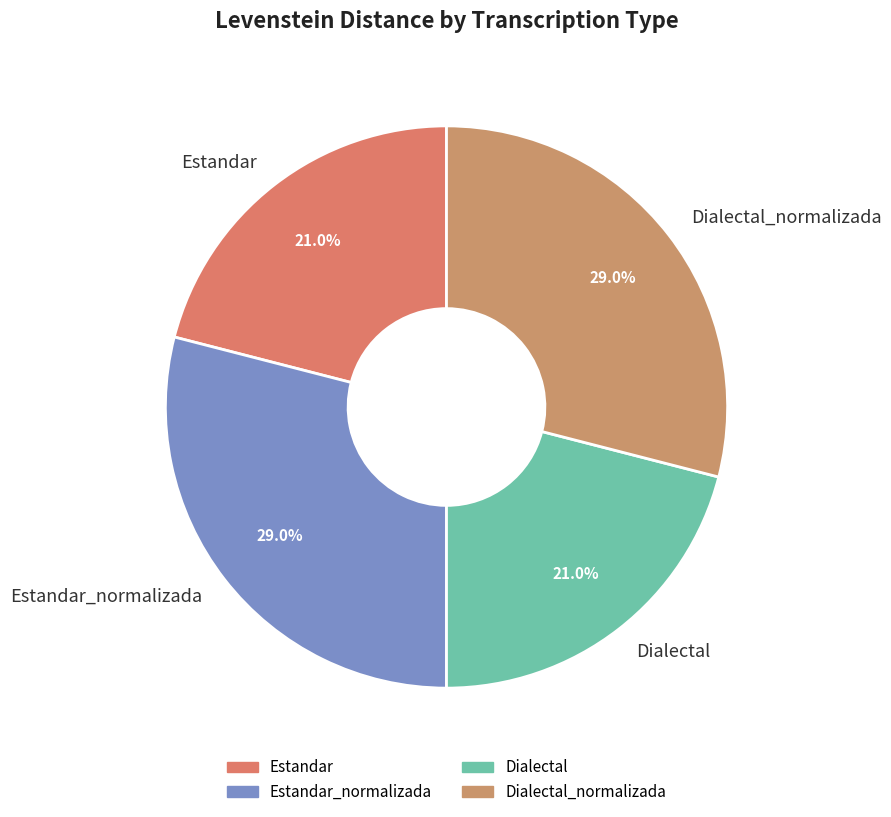

To the nearest percent, what portion does Estandar_normalizada represent?

29%